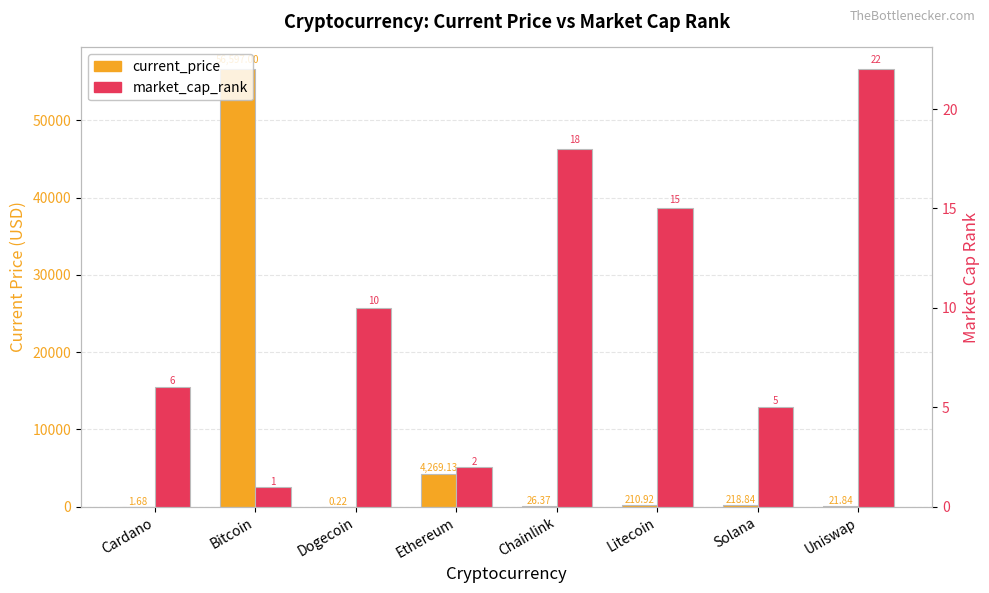

Is the value of current_price at Uniswap greater than the value of market_cap_rank at Cardano?

Yes